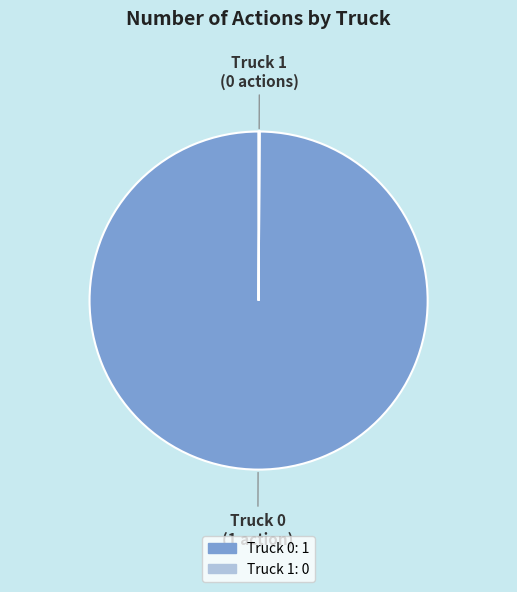

True or false: Truck 0 accounts for 100% of the total.

True